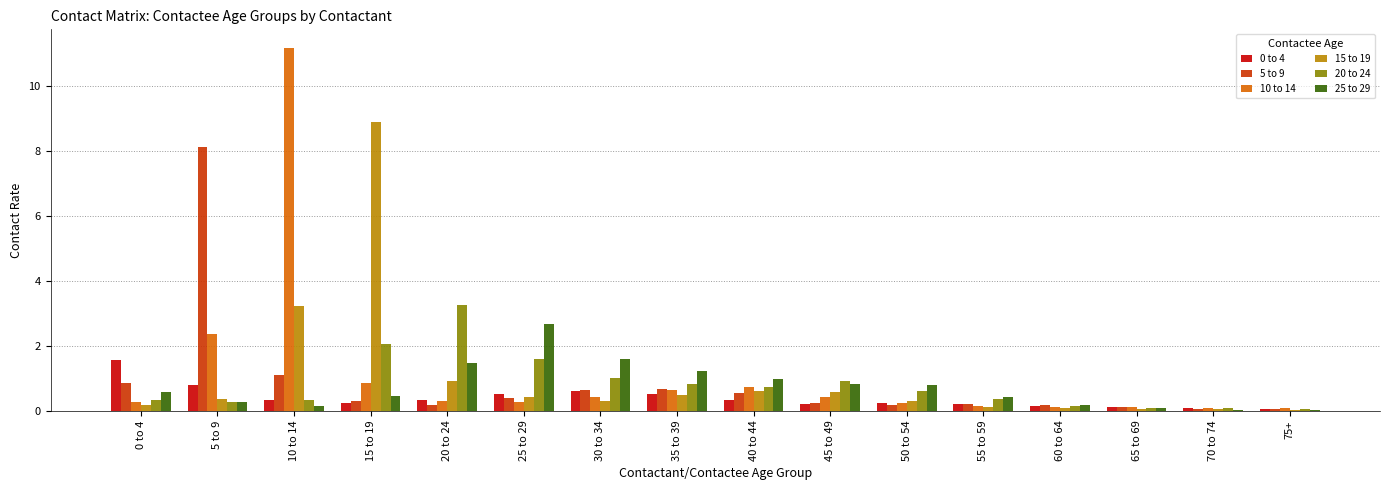

What is the sum of the 10 to 14 values at 25 to 29 and 10 to 14?

11.4